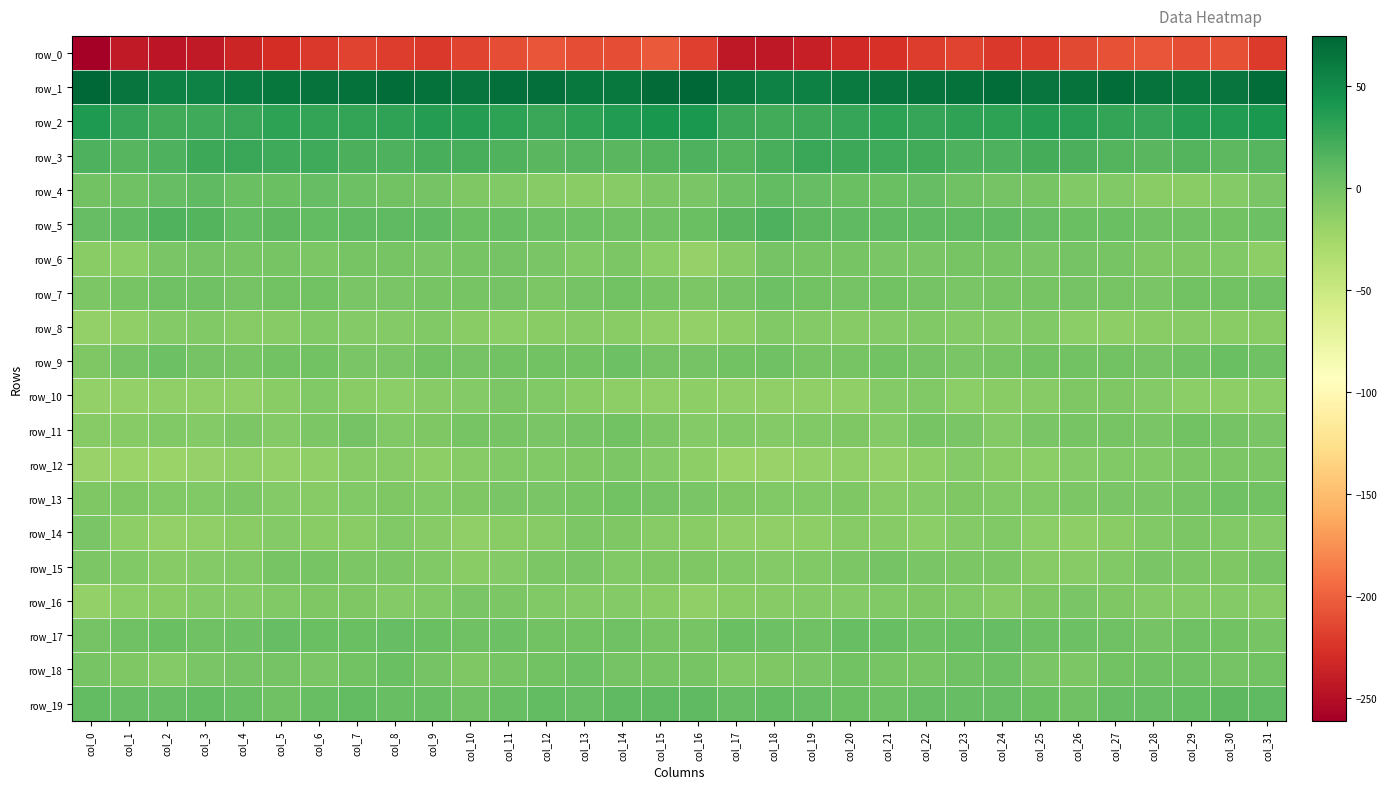

The value of row_12 at col_15 is -3.3. True or false?

False